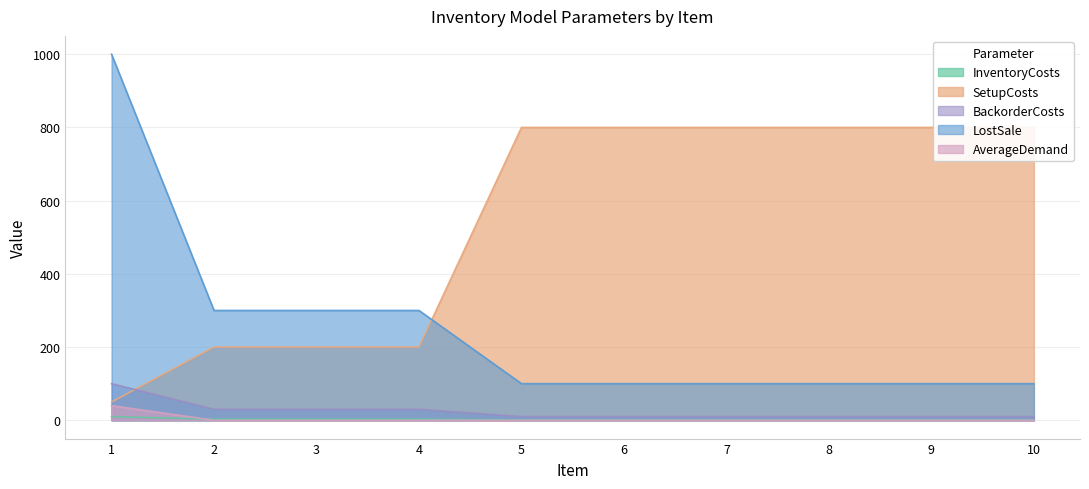

How many values in the AverageDemand series exceed 0?

1